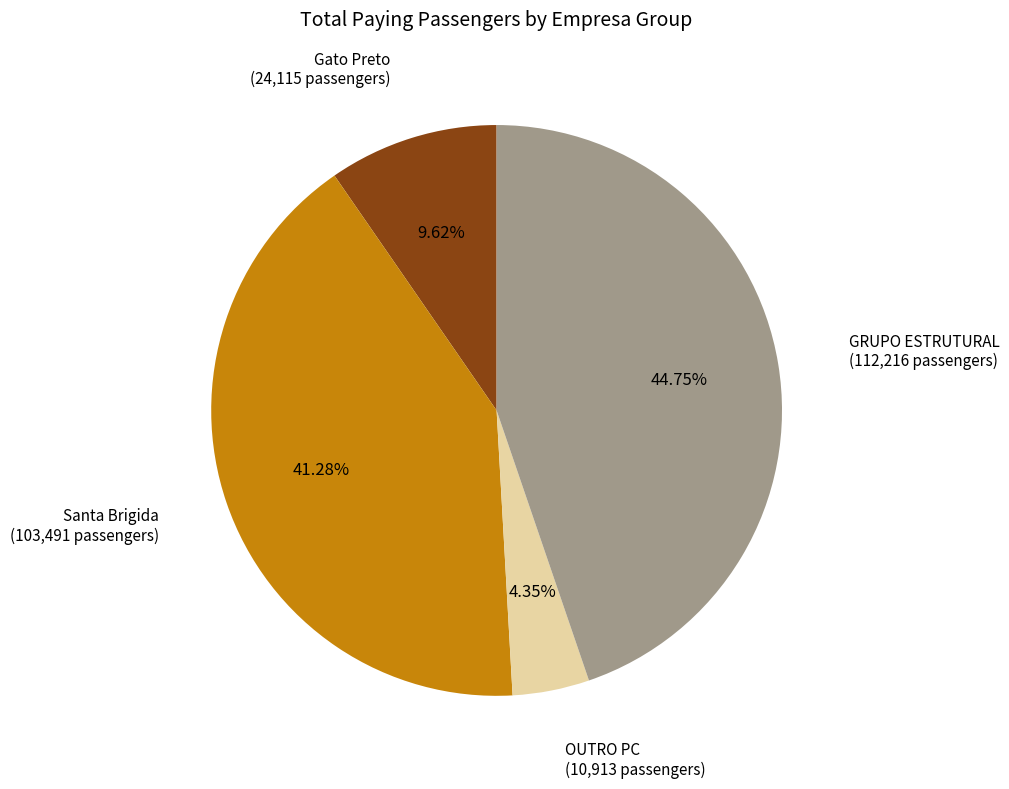

Is the sum of Santa Brigida and GRUPO ESTRUTURAL greater than half?

Yes